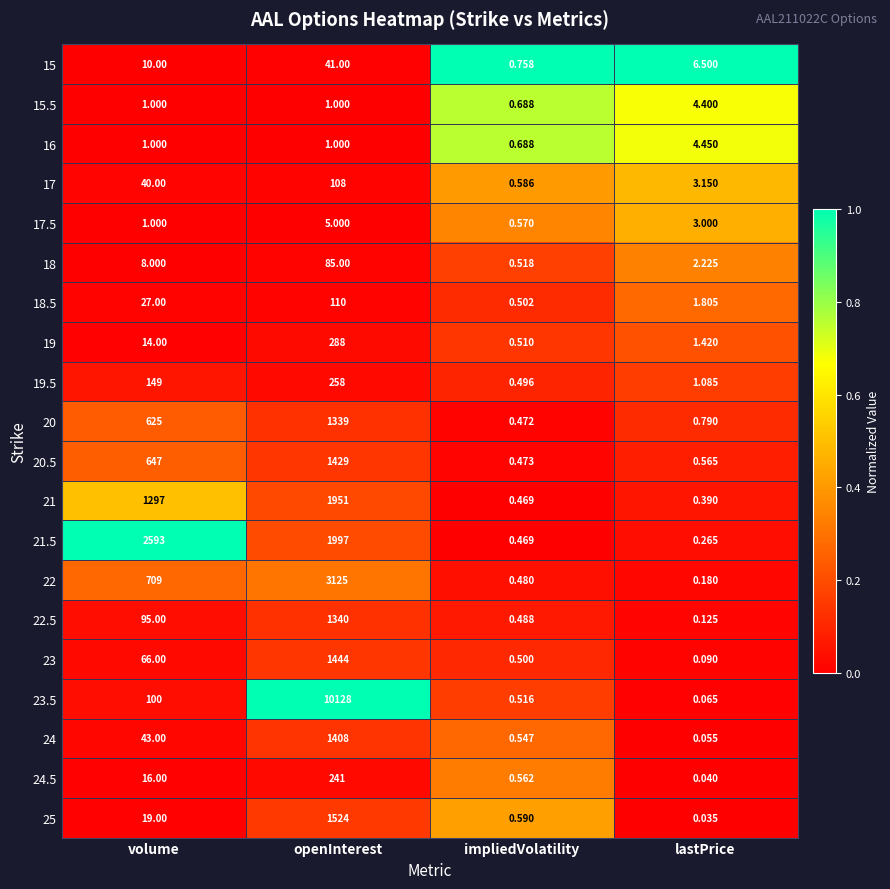

Which series has the largest range (max minus min)?

23.5